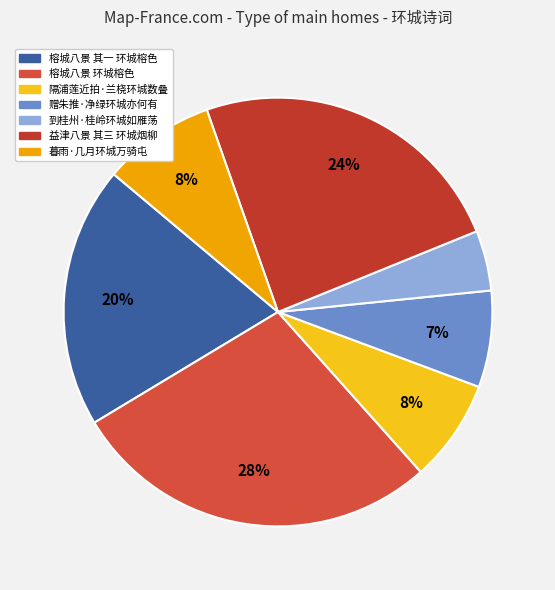

Count the number of slices in the pie.

7